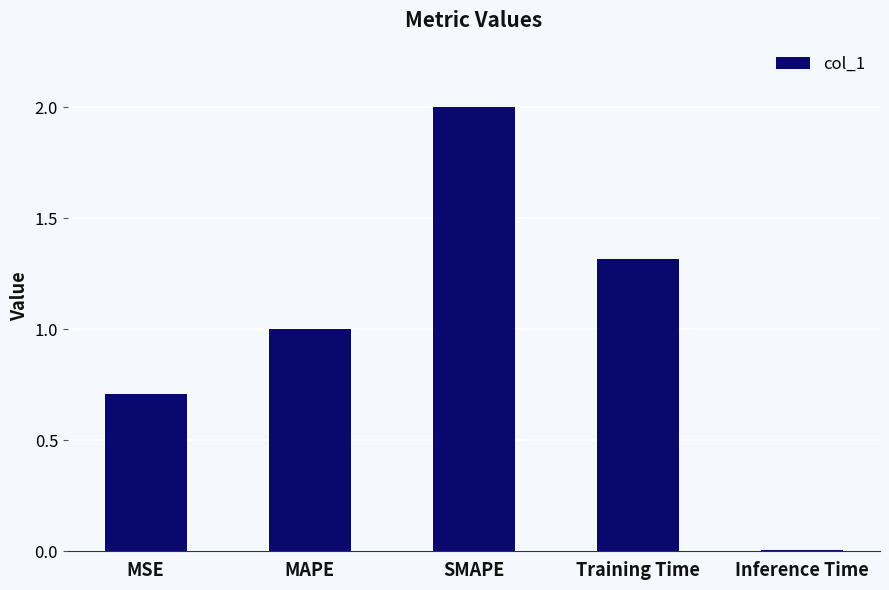

Read the value at MAPE.

1.0